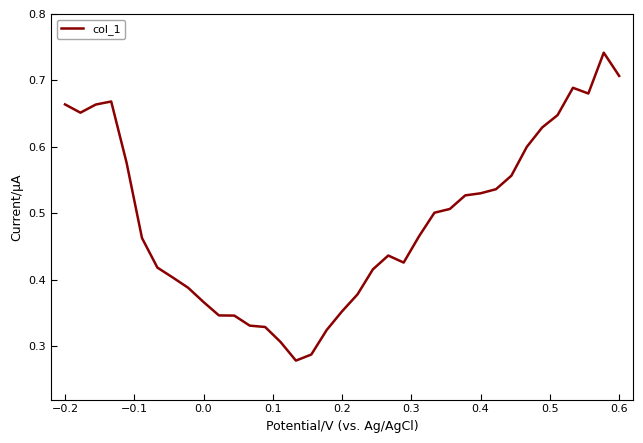

Is this an area chart (filled region under the line)?

No